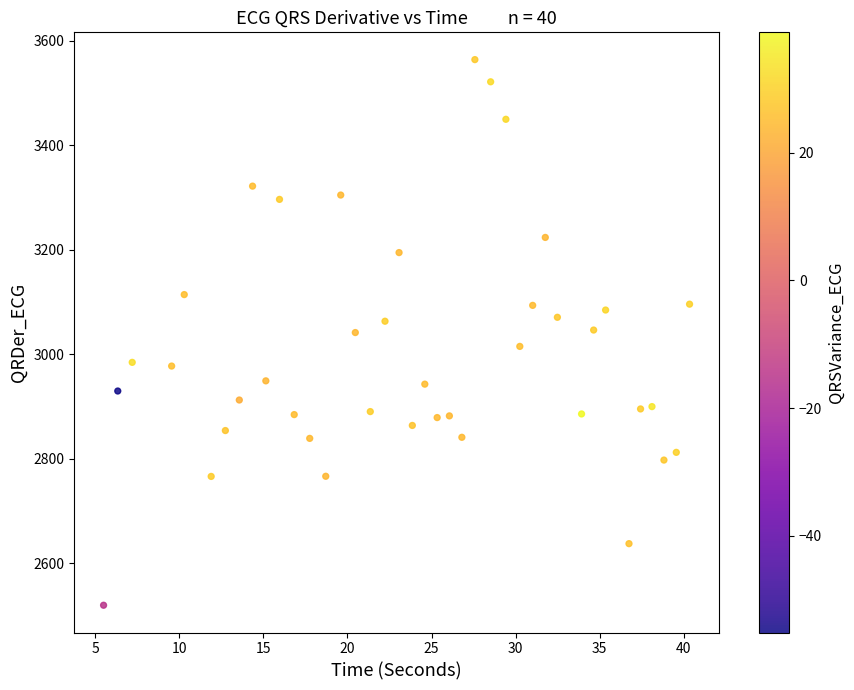

What is the range of Y values (max minus min)?

1044.6